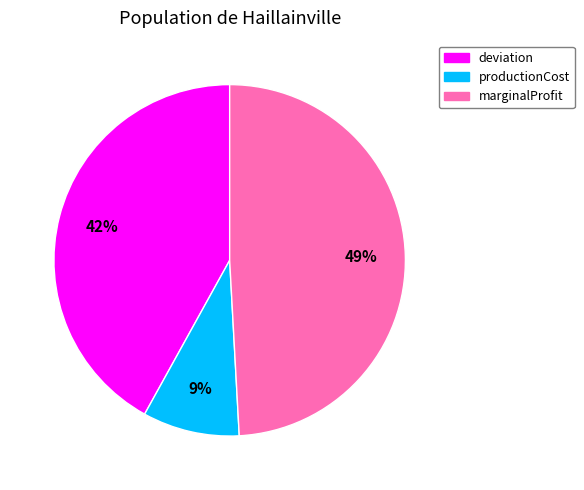

Is it true that deviation is 42% of the pie?

True